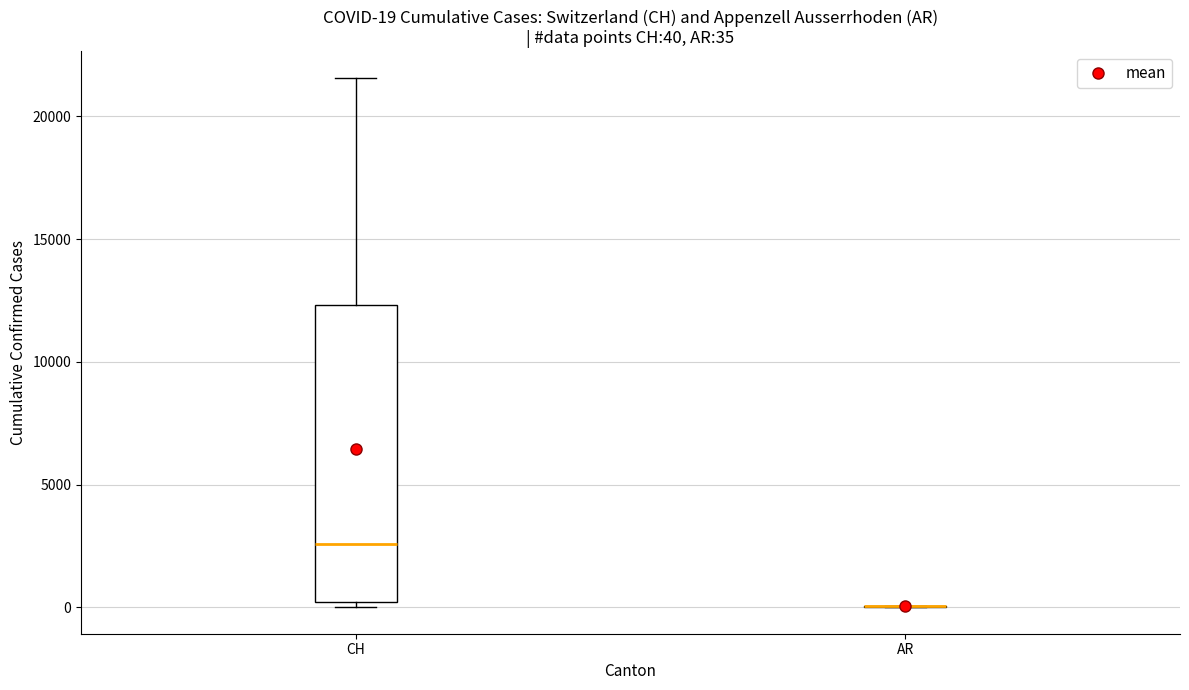

Comparing the boxes themselves (not the whiskers), which one is the tallest?

CH